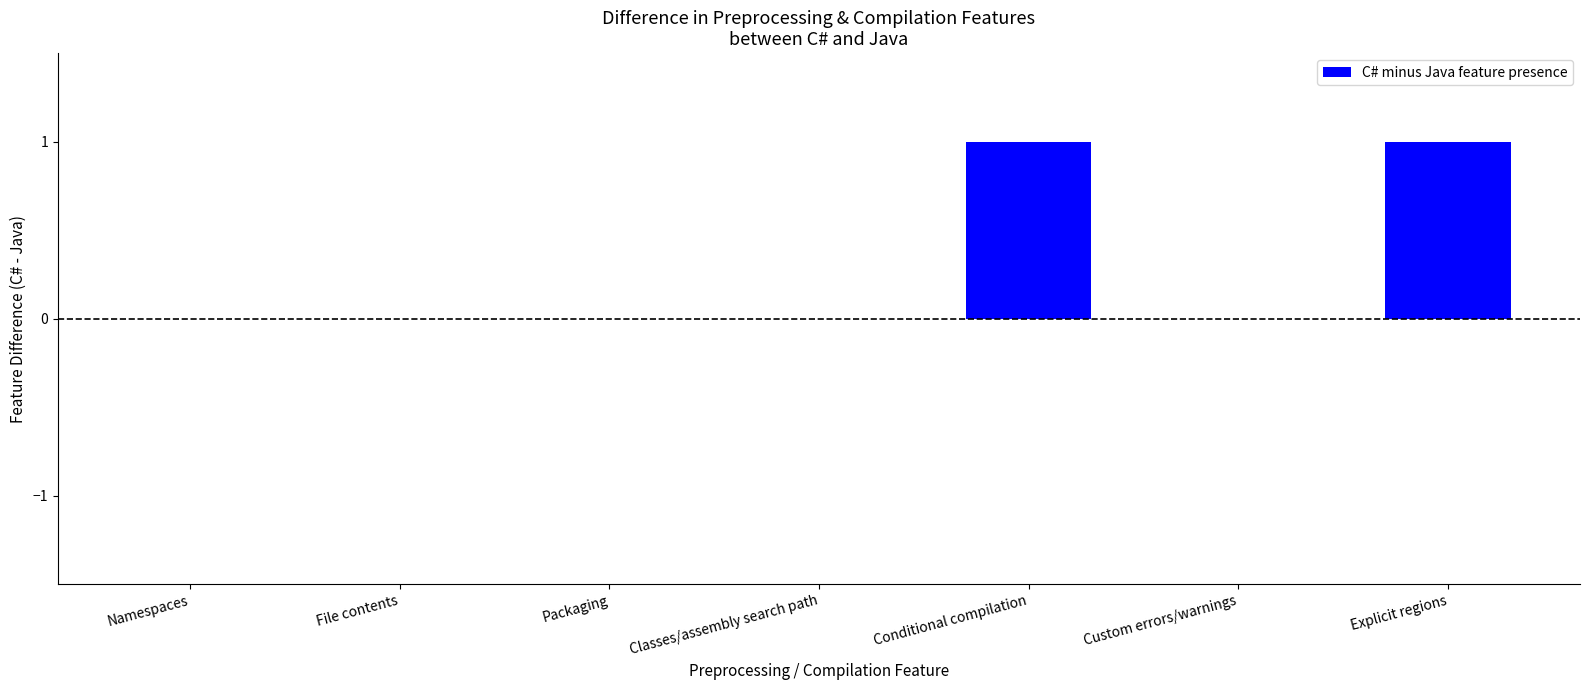

The chart shows a value of 0 at File contents. True or false?

True